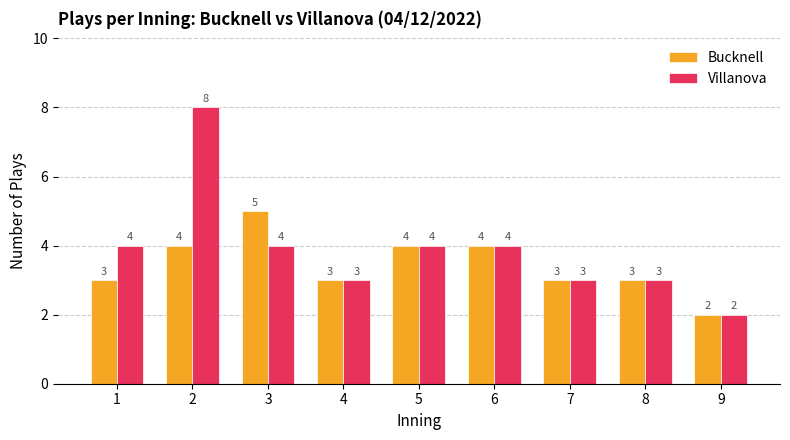

List the series in order of their overall mean, lowest first.

Bucknell, Villanova